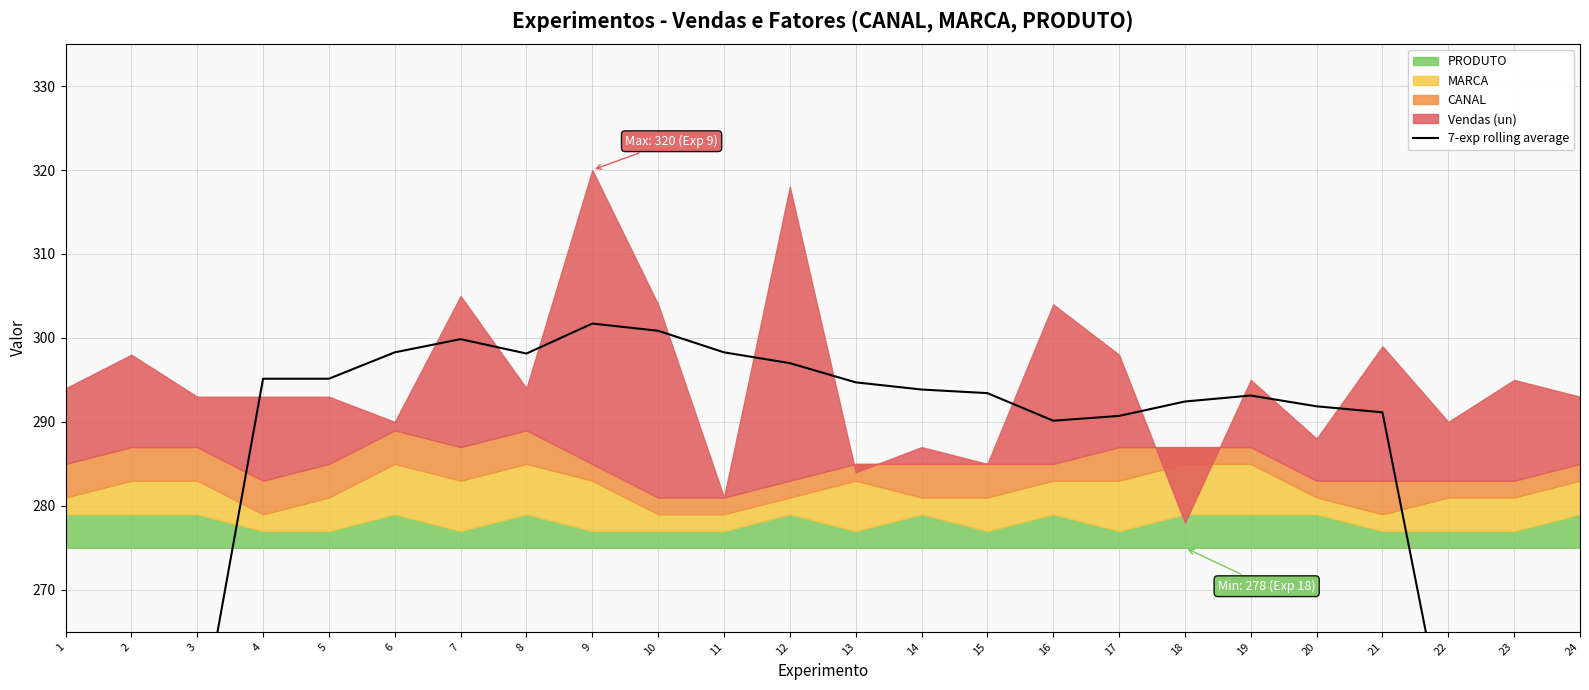

What is the difference between the second highest and minimum values?

132.7